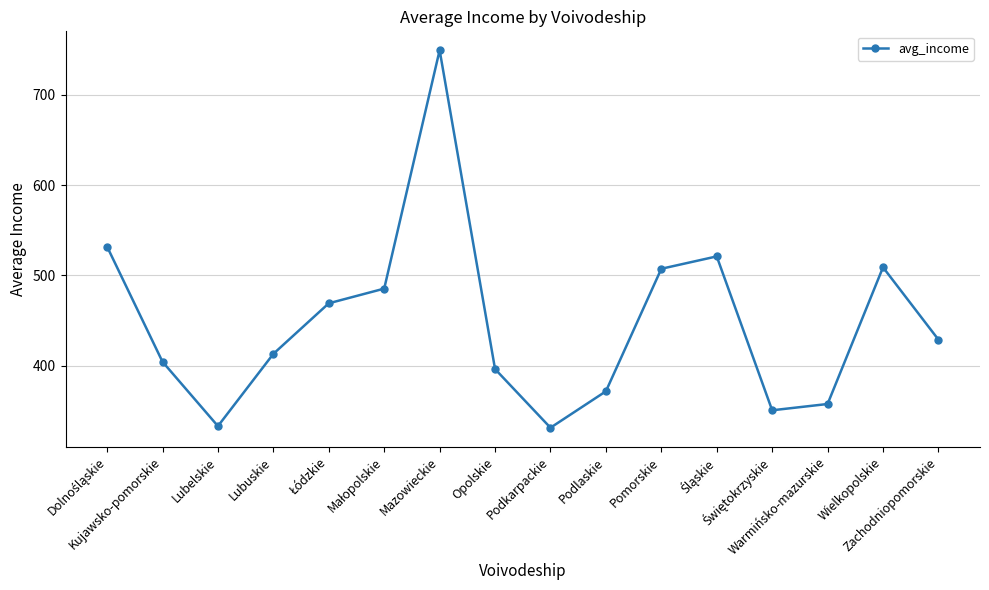

What is the greatest value displayed?

749.6